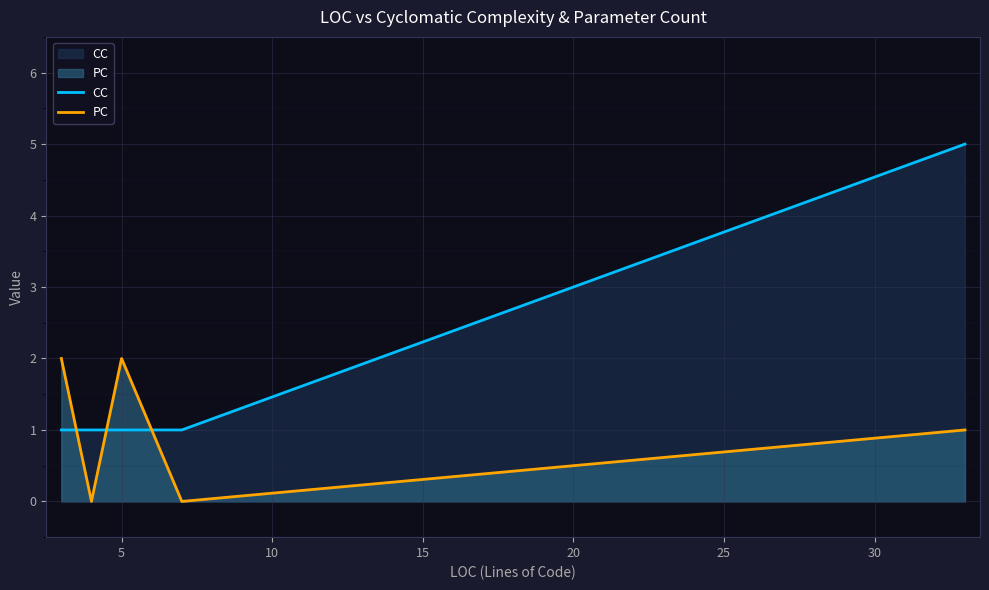

Which series has the widest spread of values?

CC